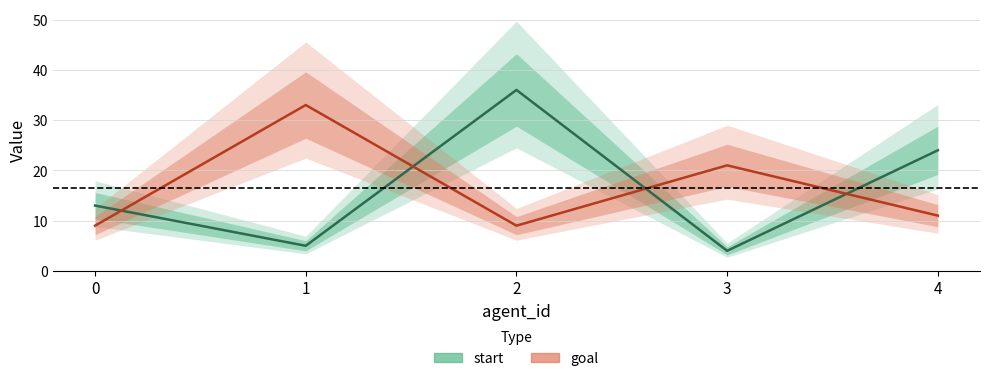

How many times do start and goal cross each other?

4